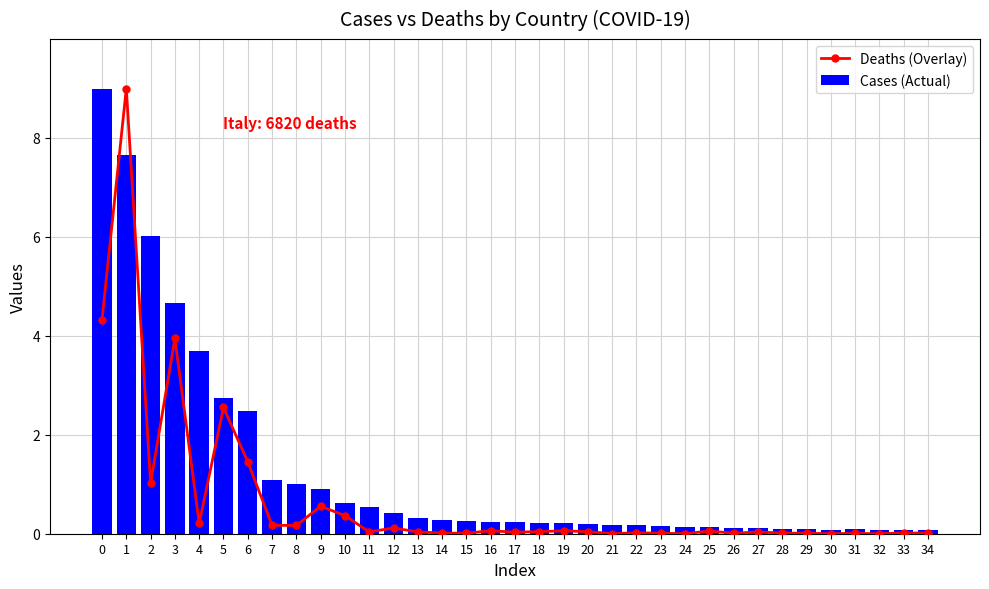

At which category is the sum across all series the highest?

1